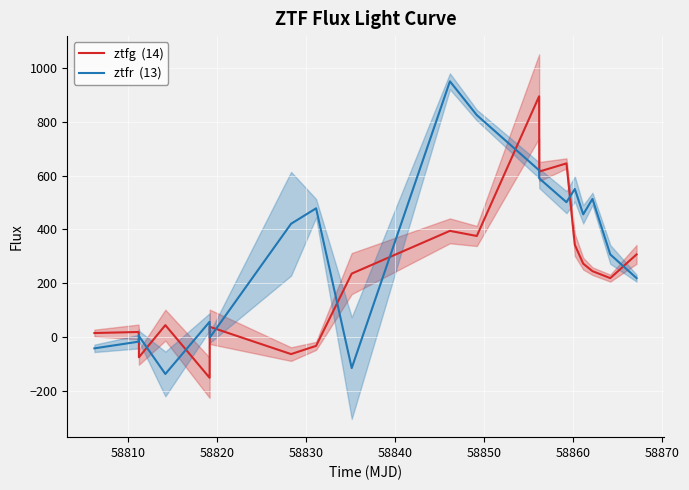

What is the highest value of the ztfg  (14) series?

895.4